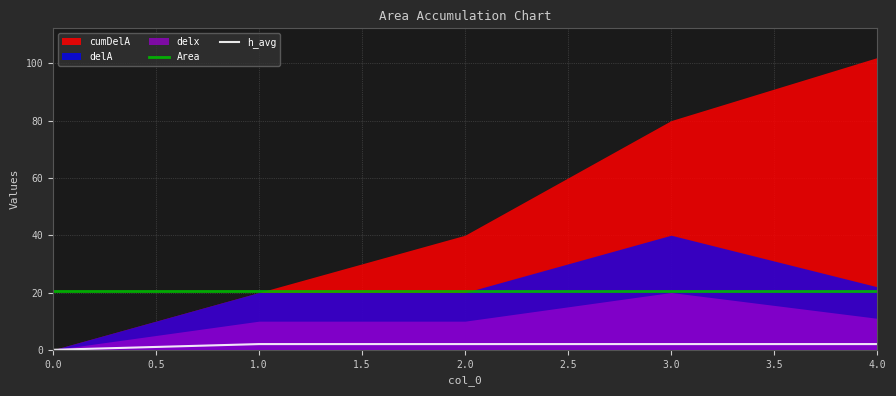

True or false: Area has more than 2 points higher than both neighbors.

False